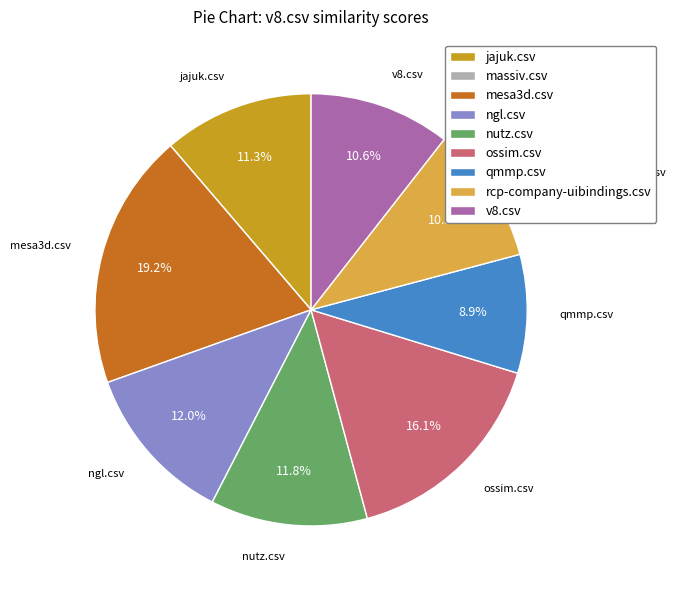

Which slice is the largest?

mesa3d.csv